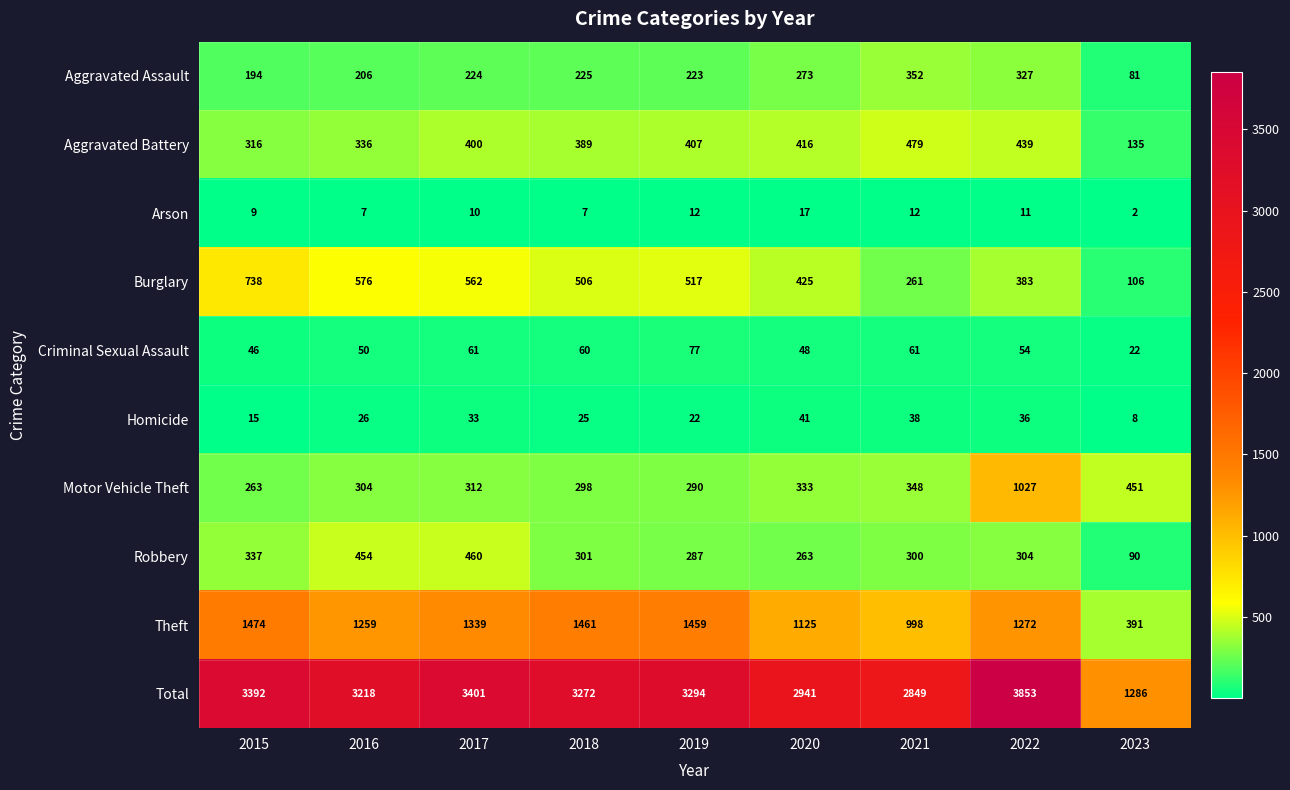

List the series in order of their peak value, highest first.

Total, Theft, Motor Vehicle Theft, Burglary, Aggravated Battery, Robbery, Aggravated Assault, Criminal Sexual Assault, Homicide, Arson